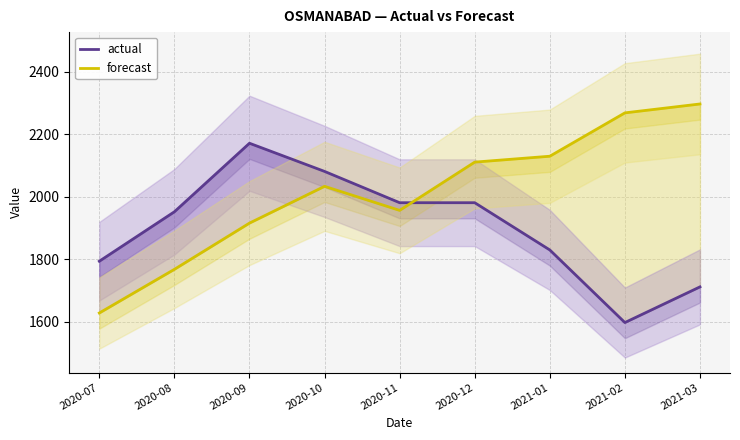

The value of forecast at 2020-07 is 1628.6. True or false?

True